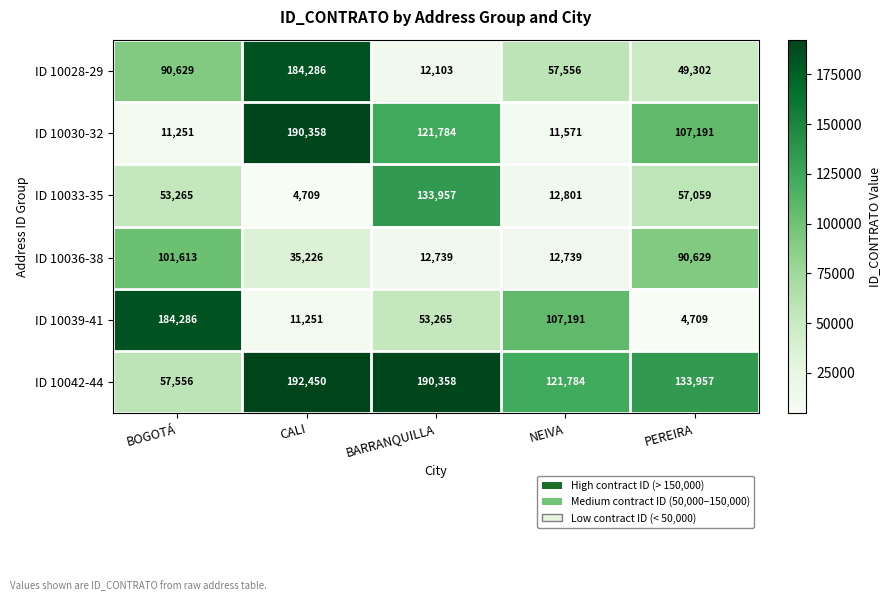

Reading left to right, transcribe all the data shown in this chart.

ID 10028-29: BOGOTÁ=90629	CALI=184286	BARRANQUILLA=12103	NEIVA=57556	PEREIRA=49302
ID 10030-32: BOGOTÁ=11251	CALI=190358	BARRANQUILLA=121784	NEIVA=11571	PEREIRA=107191
ID 10033-35: BOGOTÁ=53265	CALI=4709	BARRANQUILLA=133957	NEIVA=12801	PEREIRA=57059
ID 10036-38: BOGOTÁ=101613	CALI=35226	BARRANQUILLA=12739	NEIVA=12739	PEREIRA=90629
ID 10039-41: BOGOTÁ=184286	CALI=11251	BARRANQUILLA=53265	NEIVA=107191	PEREIRA=4709
ID 10042-44: BOGOTÁ=57556	CALI=192450	BARRANQUILLA=190358	NEIVA=121784	PEREIRA=133957